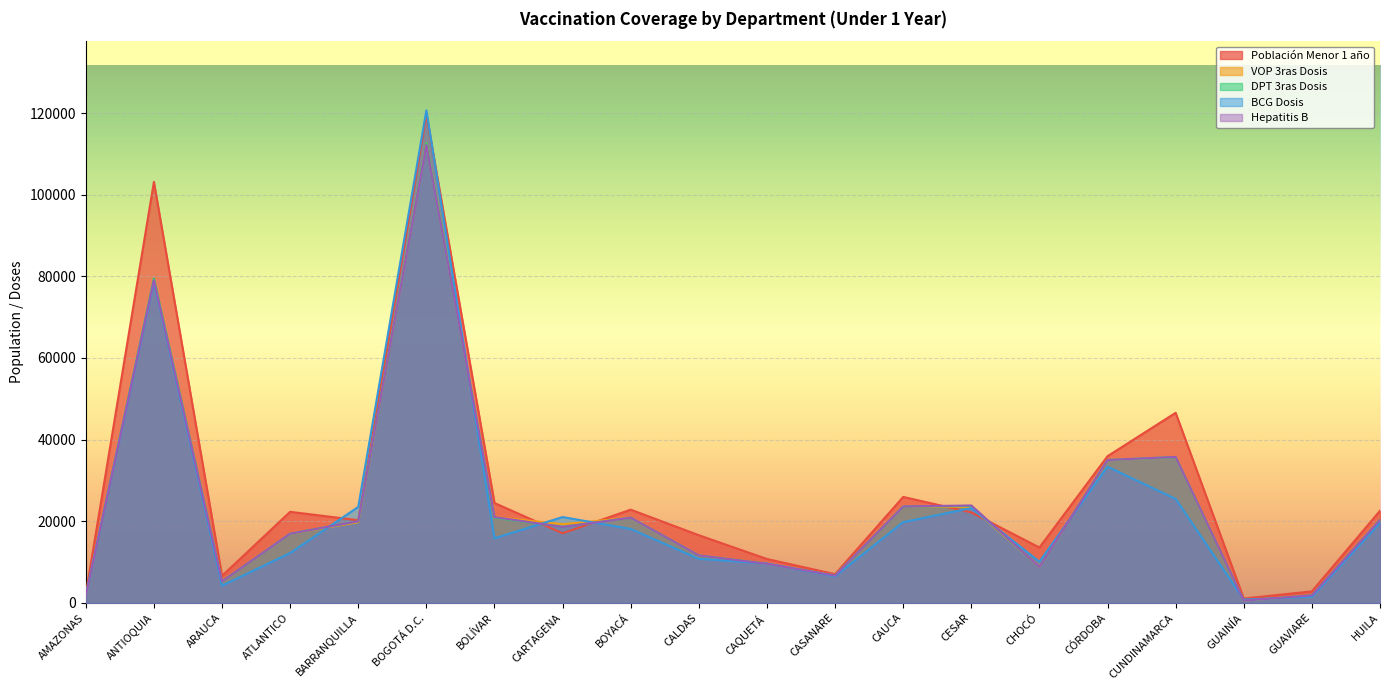

What is the sum of the VOP 3ras Dosis values at CAQUETÁ and BOLÍVAR?

30614